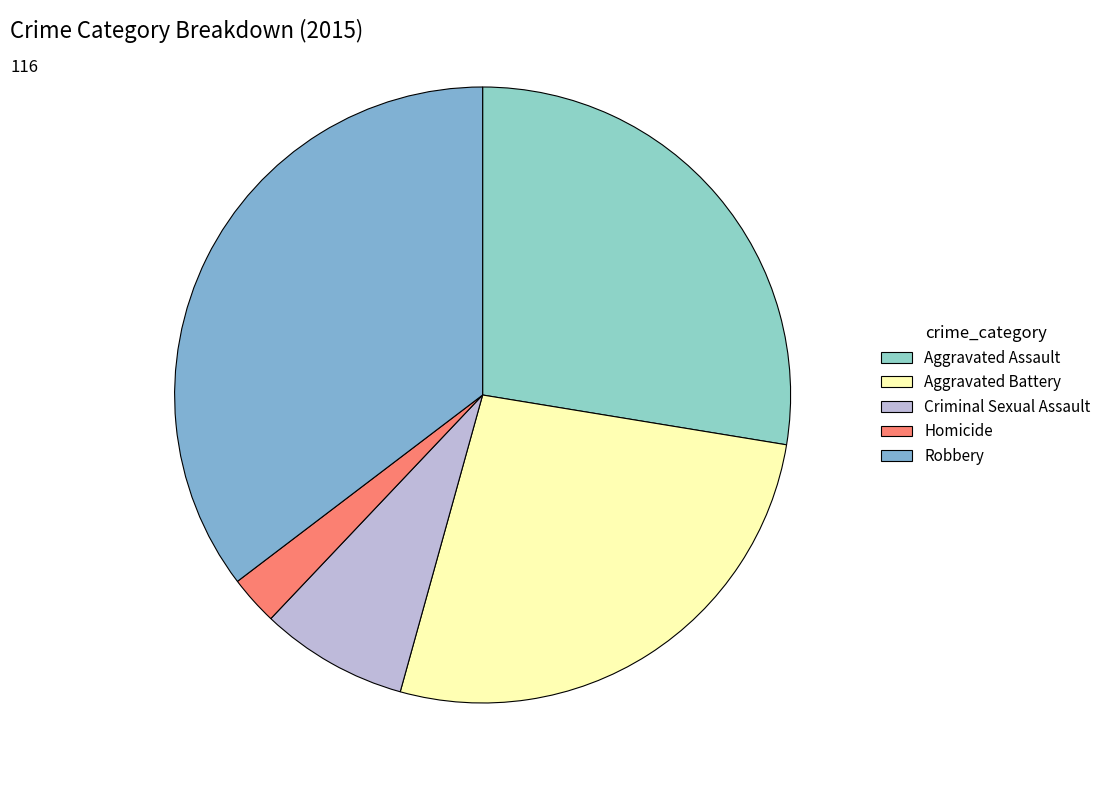

What is the largest slice in the pie chart?

Robbery